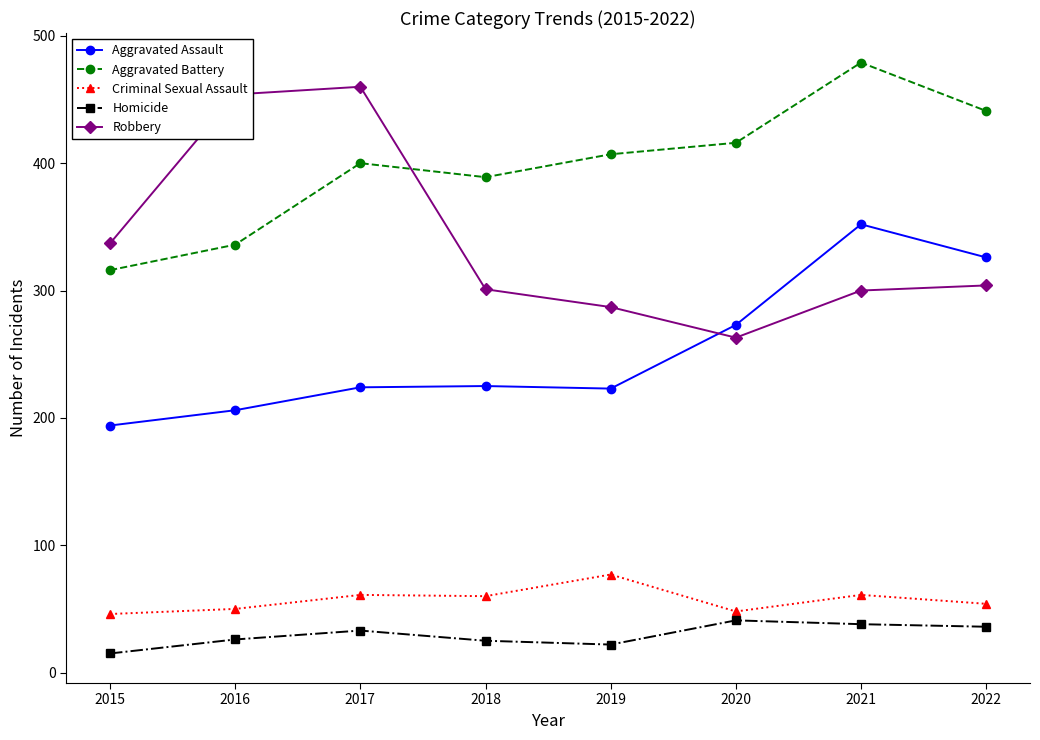

Does the chart have visible grid lines?

No